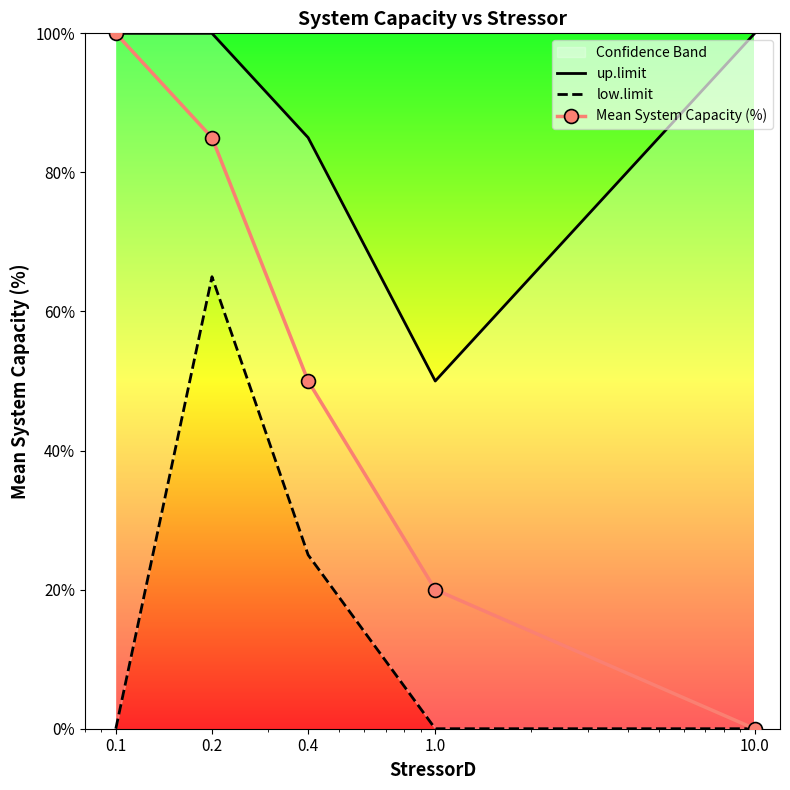

What is the value of the Mean System Capacity (%) point at the 3rd from the left?

50